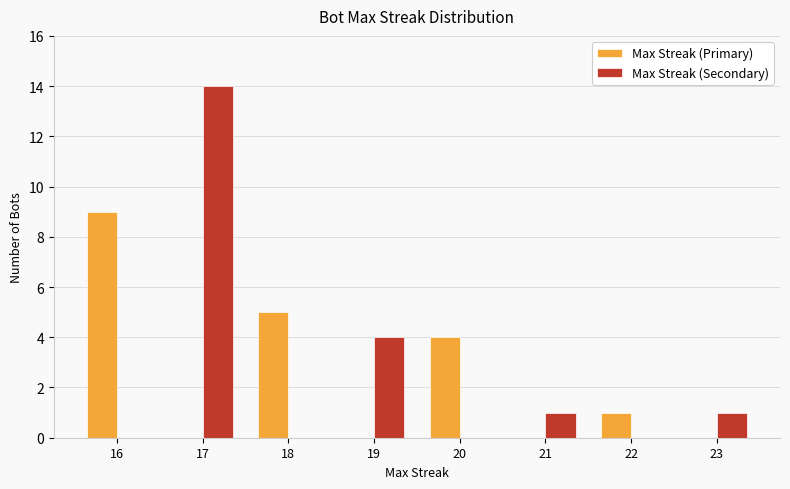

Does the chart contain stacked bars?

No